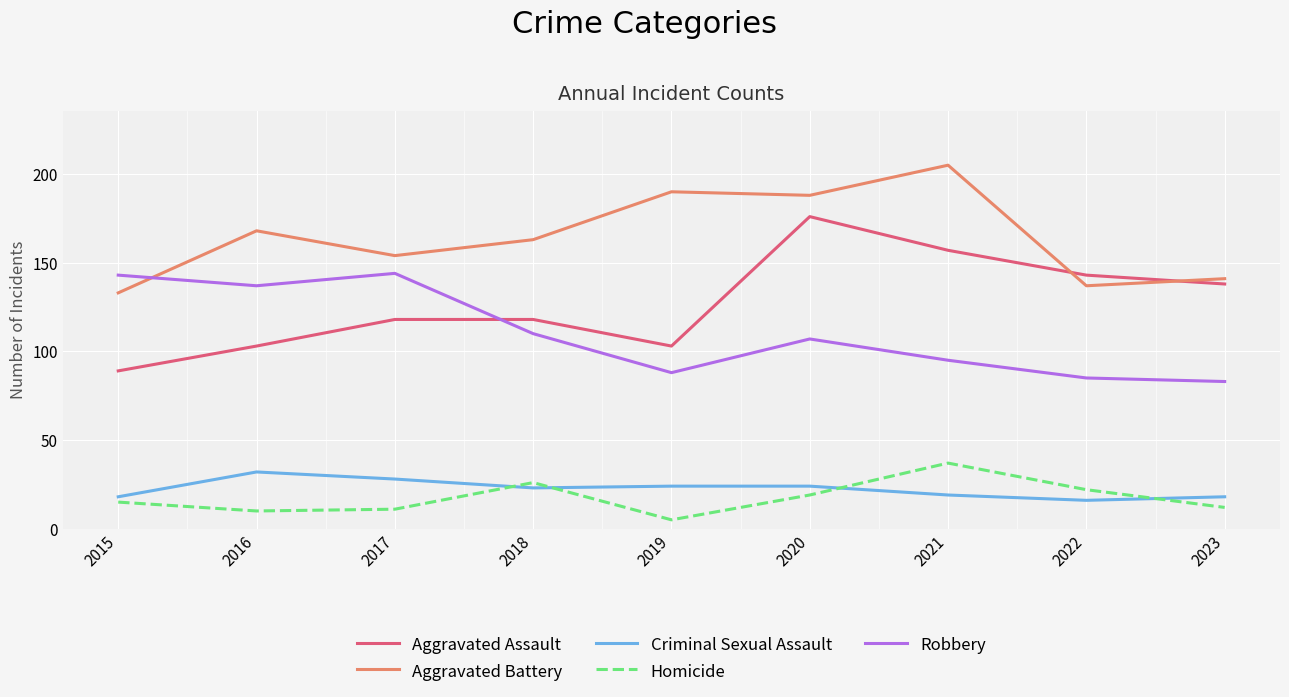

What is the difference between the Robbery values at 2020 and 2023?

24